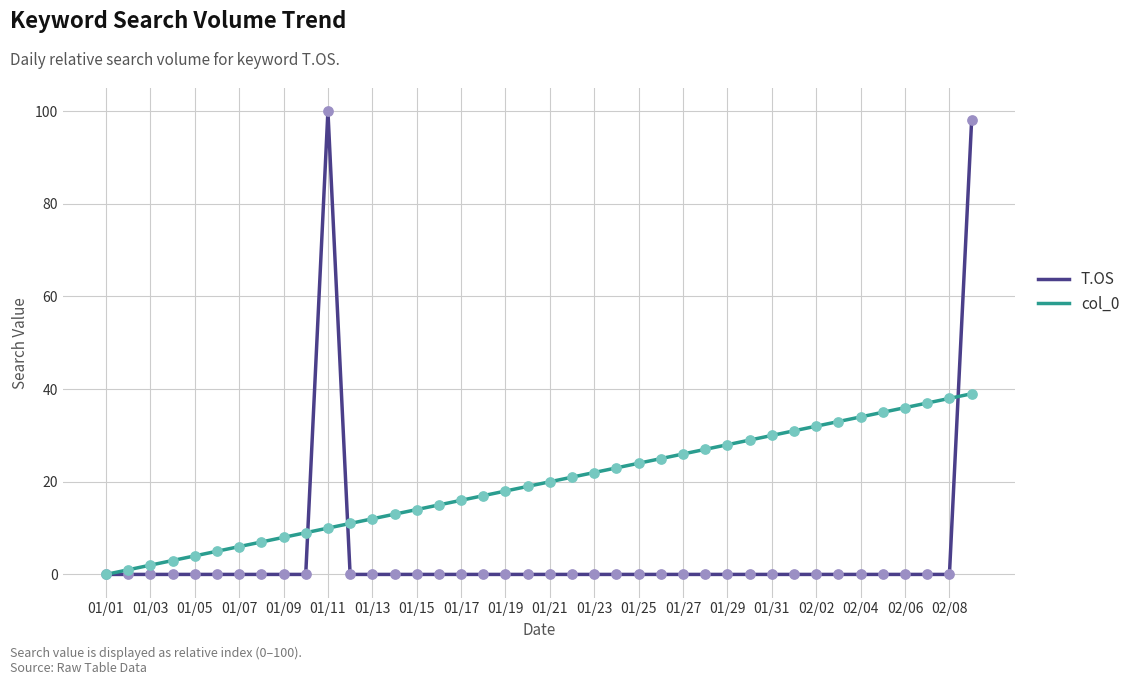

List the series in order of their peak value, highest first.

T.OS, col_0